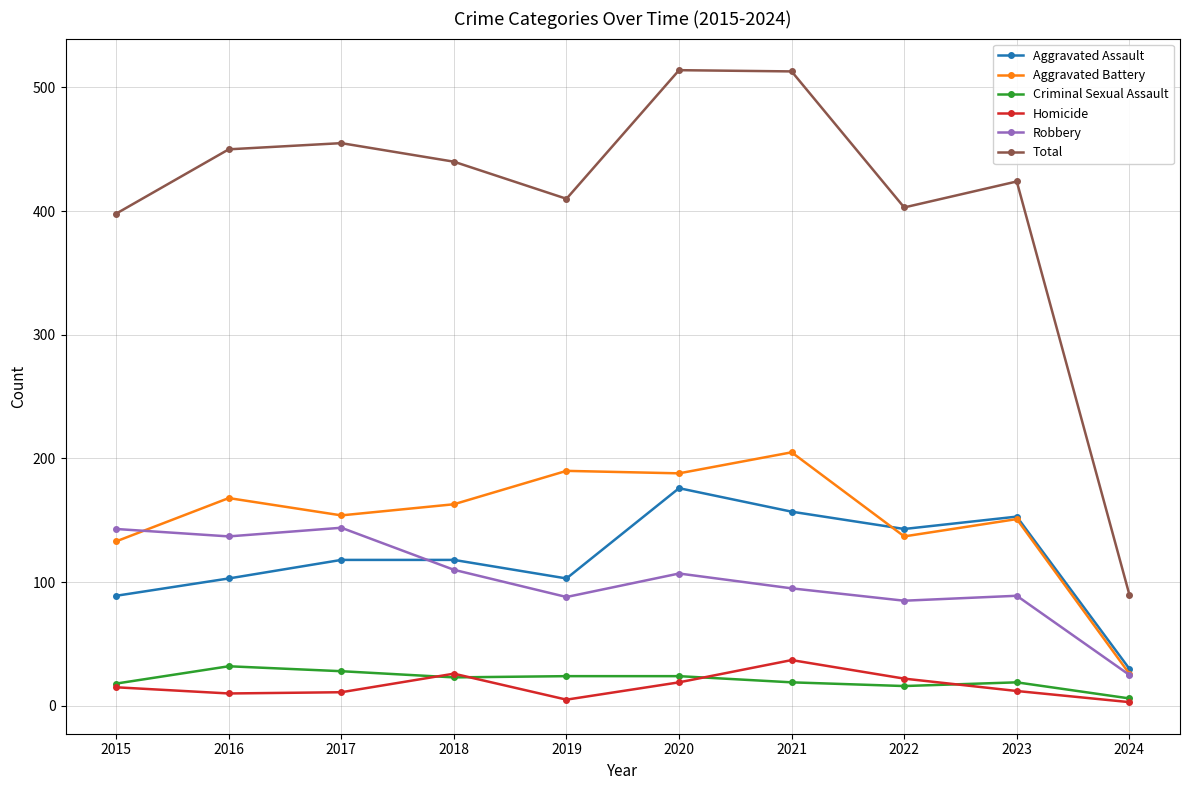

Which series changed the most between 2018 and 2020?

Total